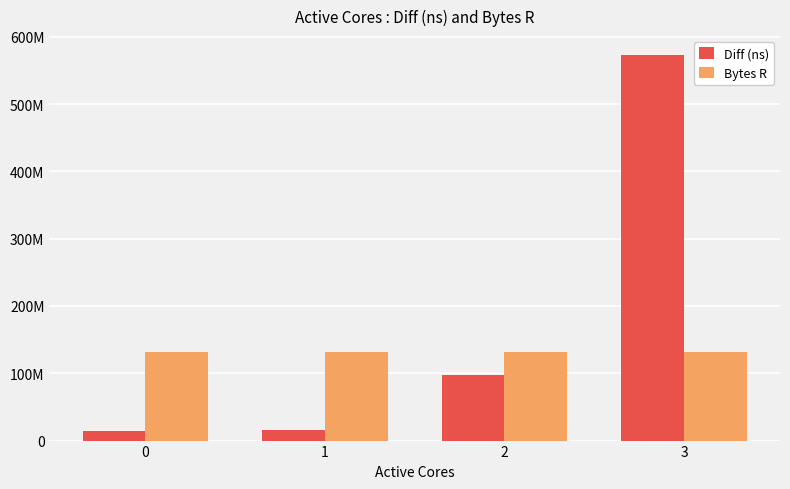

Count the number of data series in this chart.

2